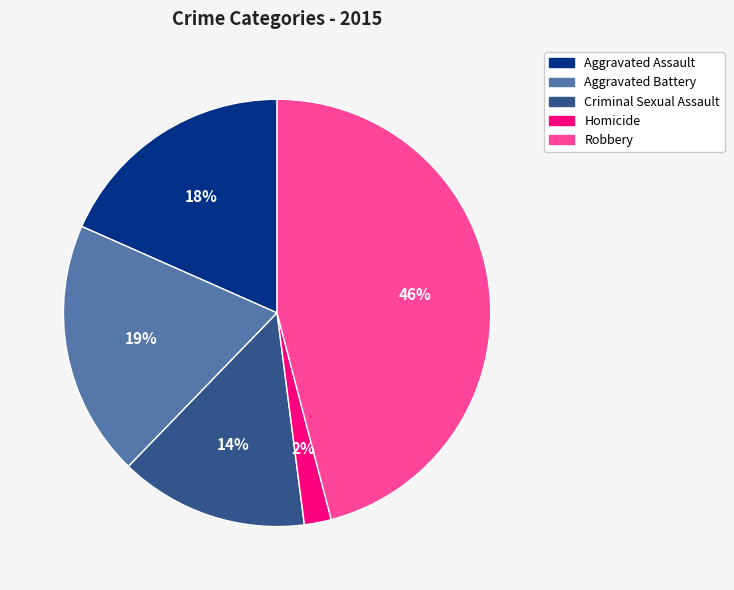

How many slices are in this pie chart?

5